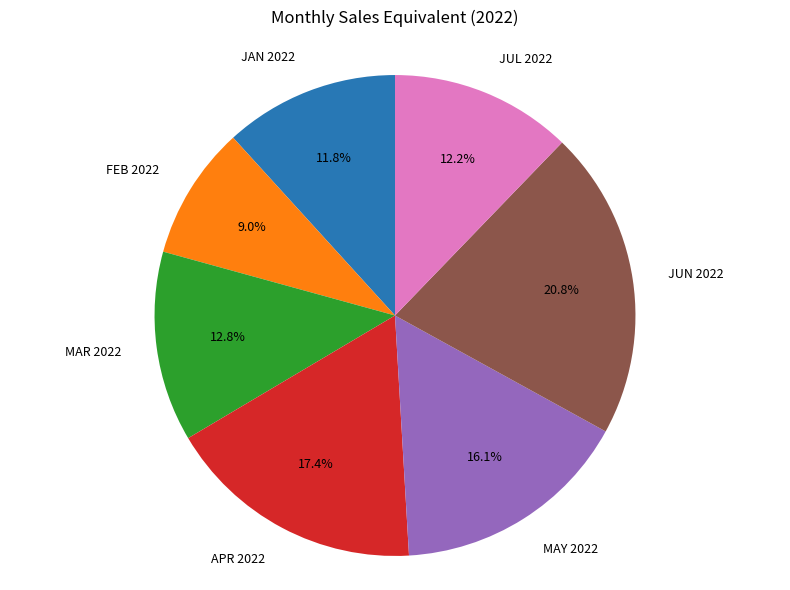

The APR 2022 slice represents 17% of the pie. True or false?

True